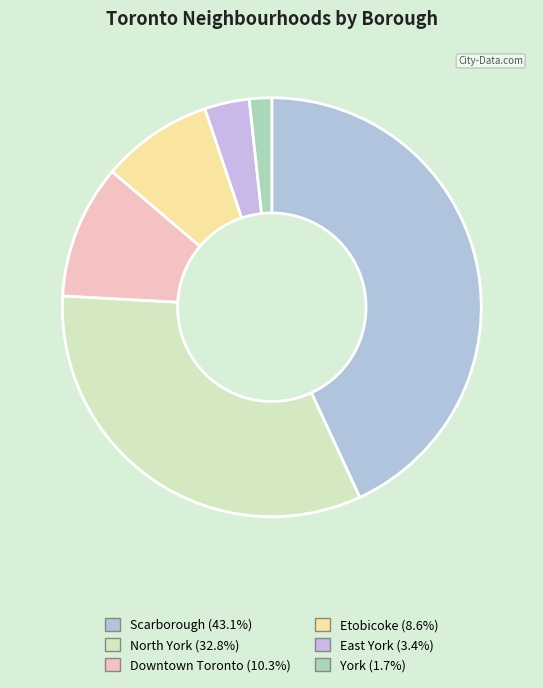

Approximately how many times larger is the value at Downtown Toronto compared to York?

6.0